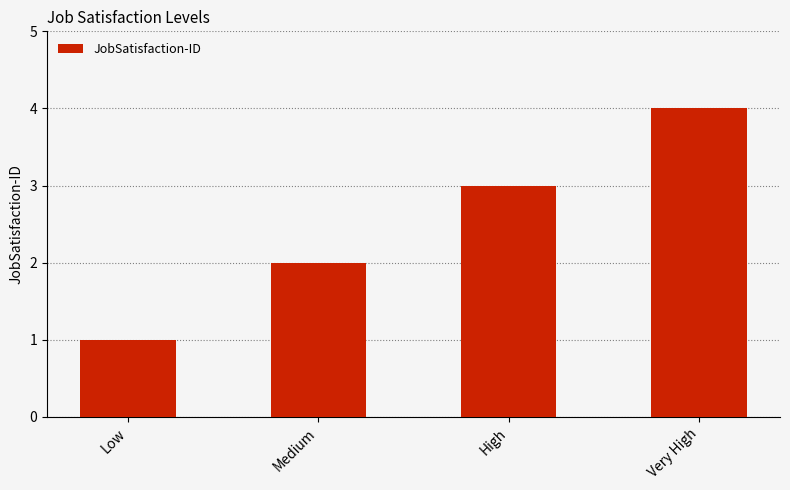

Which category has the lowest value across all series?

Low